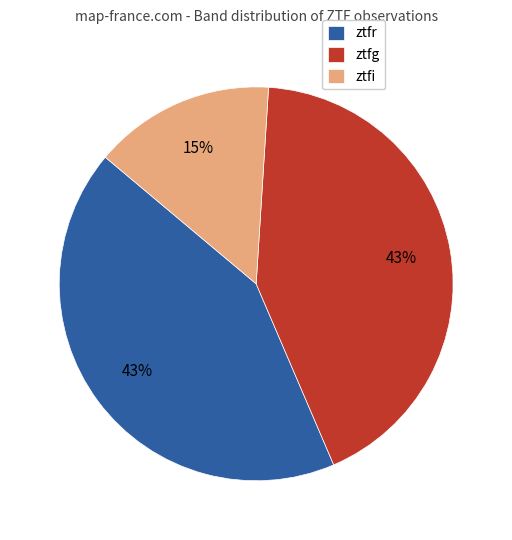

To the nearest percent, what percentage of the pie is ztfg?

43%